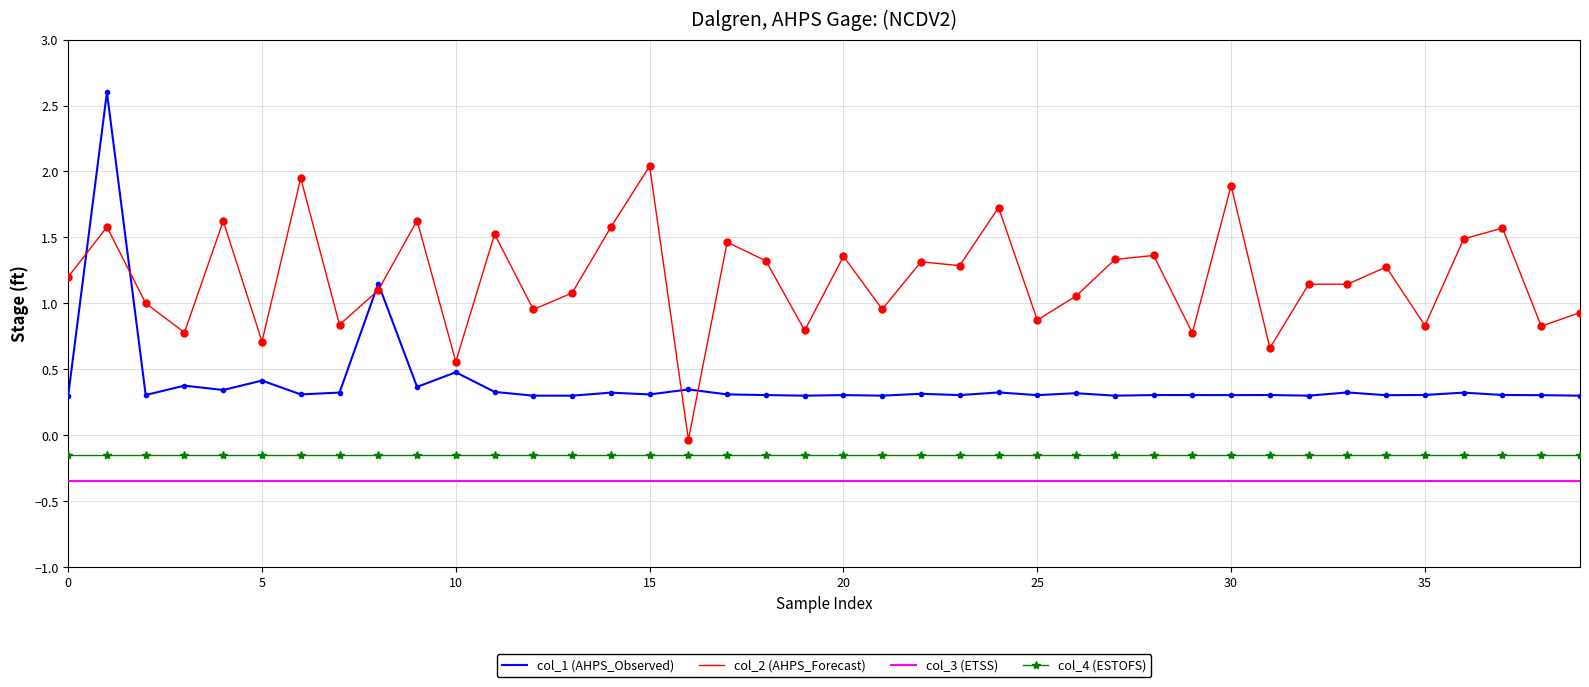

True or false: col_1 (AHPS_Observed) and col_3 (ETSS) intersect in this chart.

False